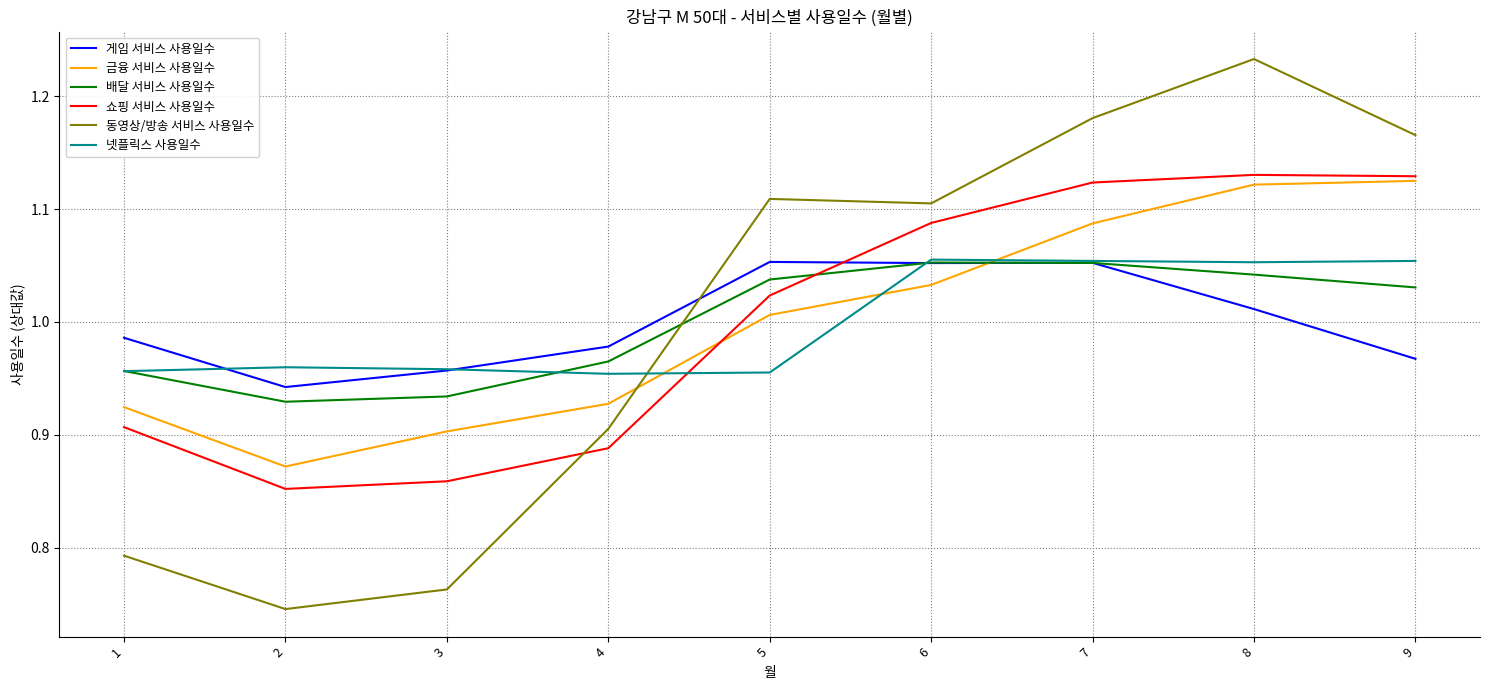

Is it true that 넷플릭스 사용일수 equals 1.1 at 6?

True